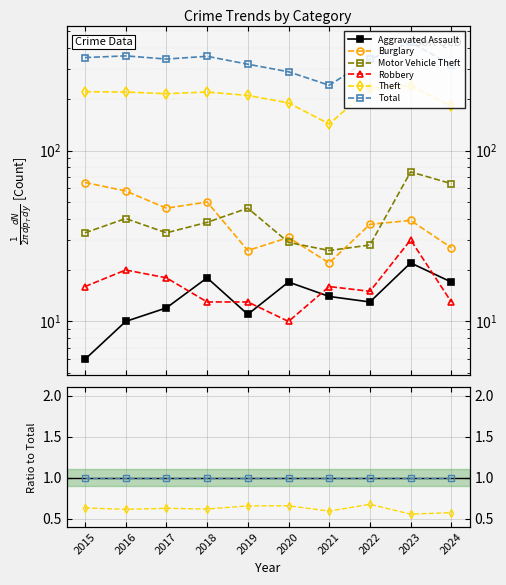

Which has a higher value, 2024 or 2019?

2024